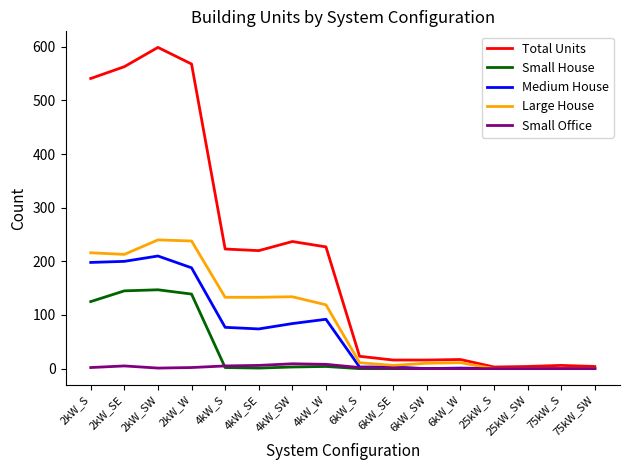

How many lines are shown in the chart?

5